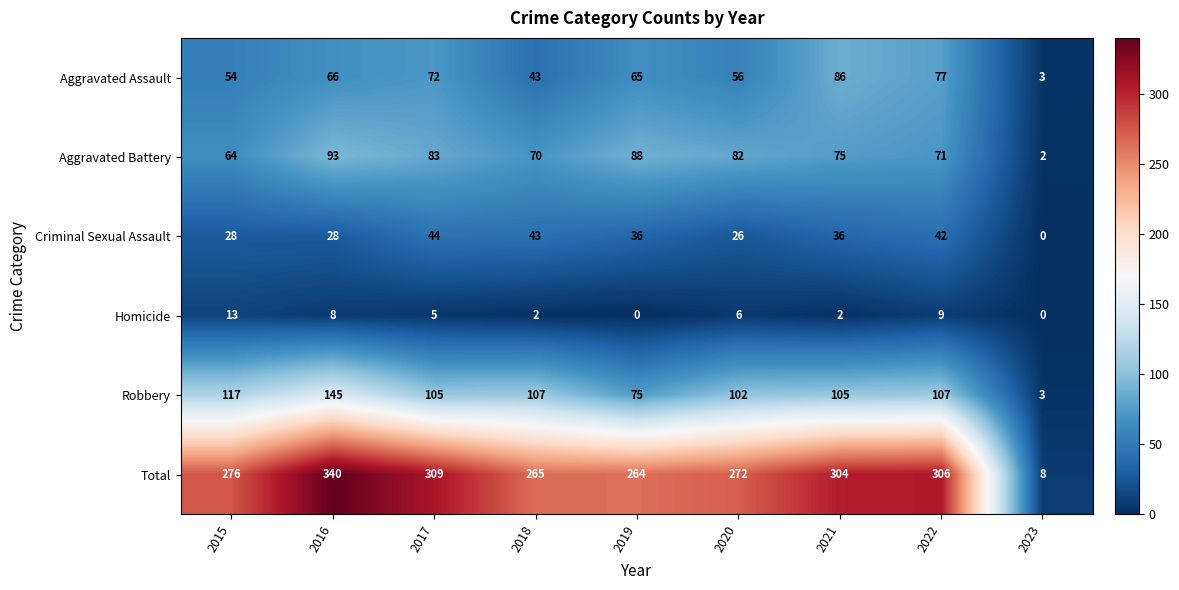

Which series changed the most between 2017 and 2023?

Total